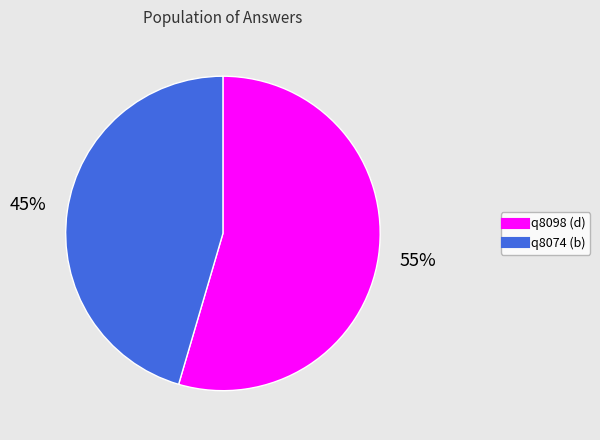

What percentage is the q8074 slice, to the nearest percent?

45%